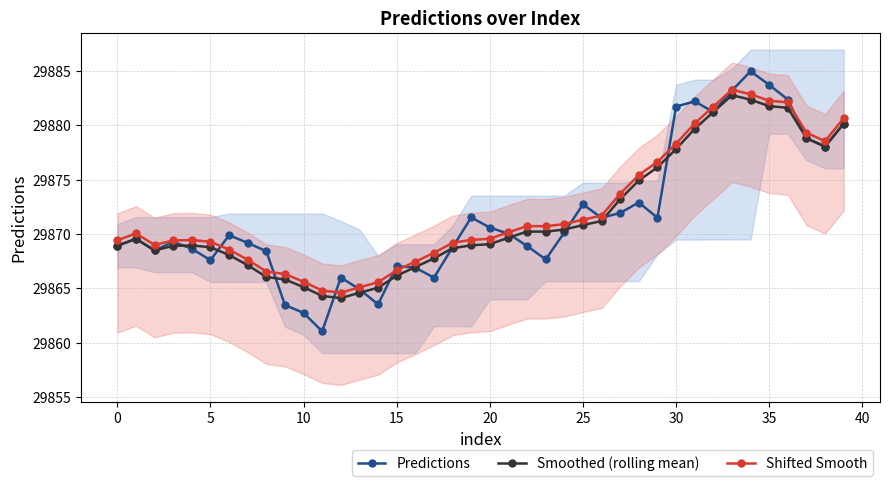

At which category does the chart reach its minimum across all series?

11